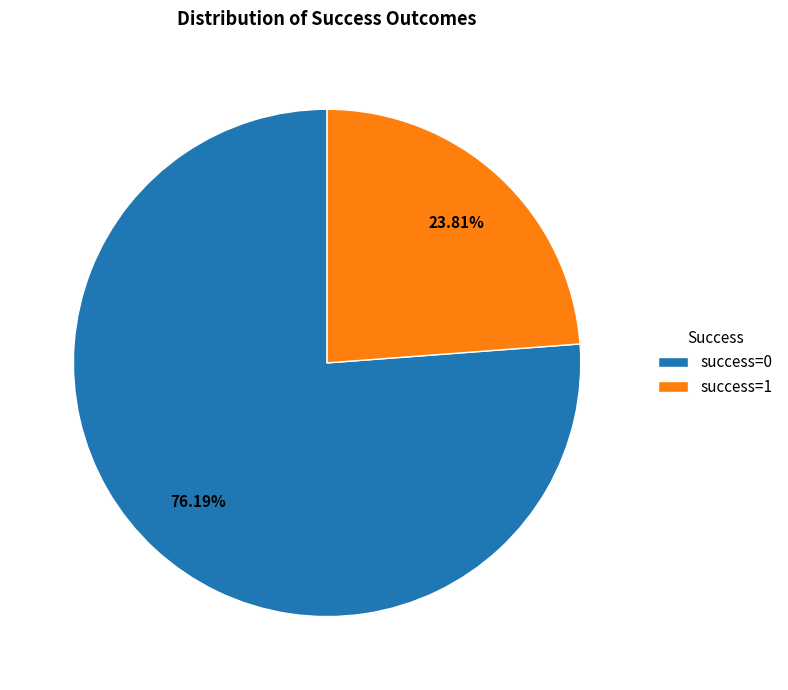

How many segments does this pie chart have?

2